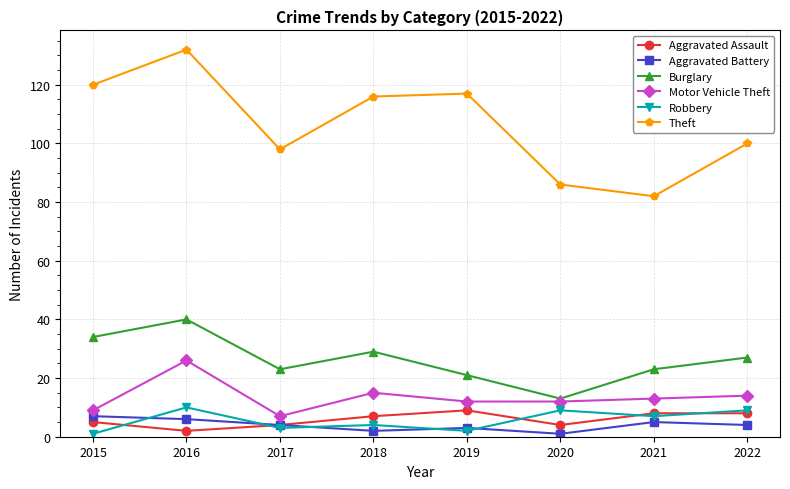

How many categories are shown in the chart?

8